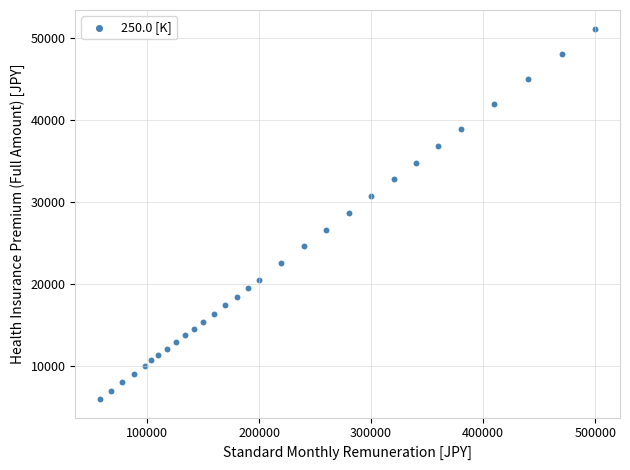

What is the range of X values (max minus min)?

442000.0